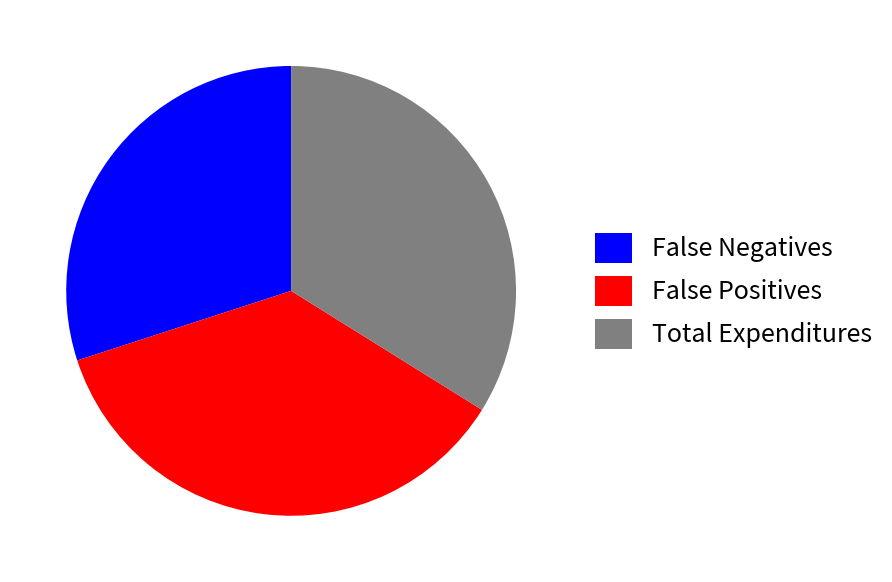

Is it true that Total Expenditures is 34% of the pie?

True